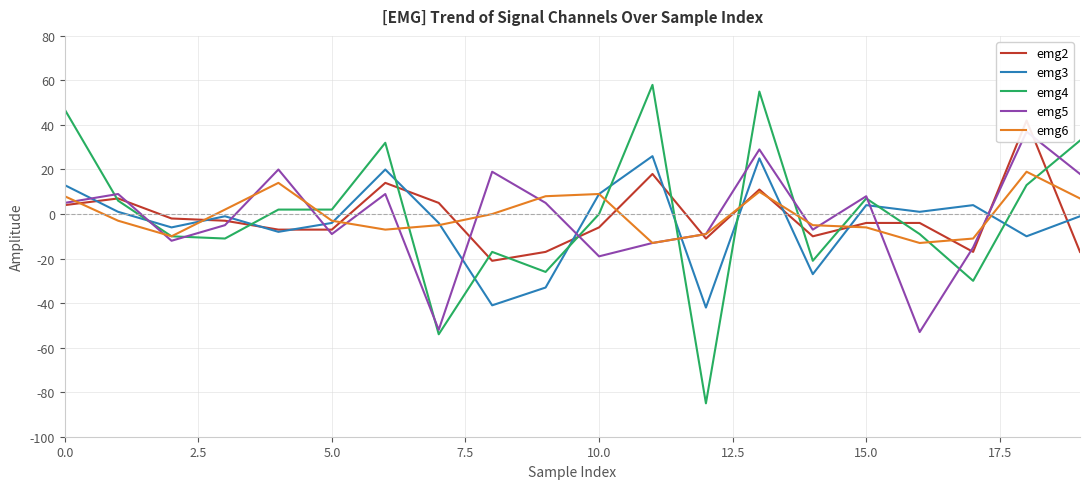

What are all the series names shown in the legend?

emg2, emg3, emg4, emg5, emg6